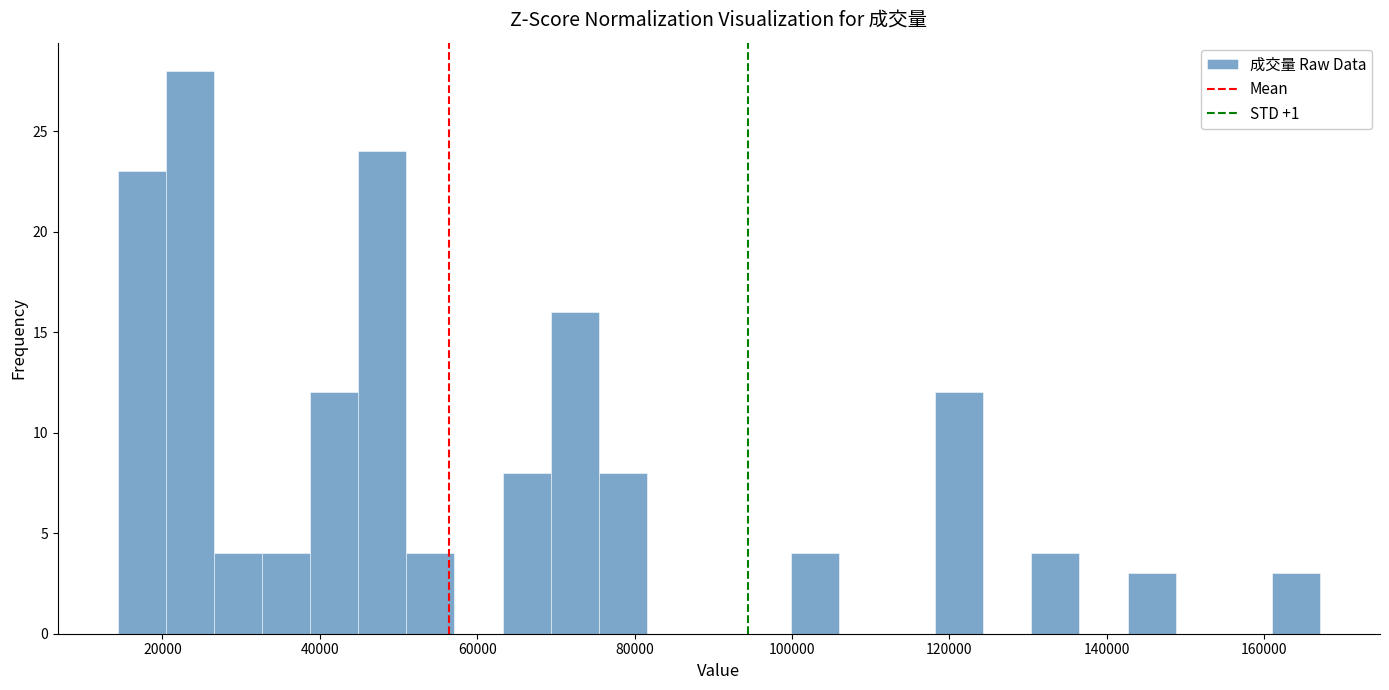

Around what value on the x-axis is the tallest bar? Give the approximate position of its centre, as read against the axis.

24000